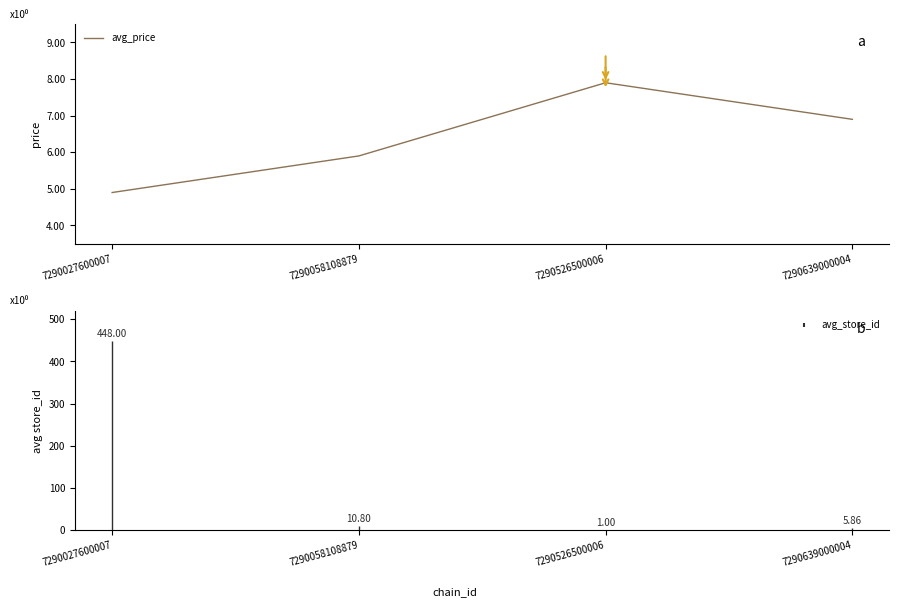

What is the minimum value shown in the chart?

4.9